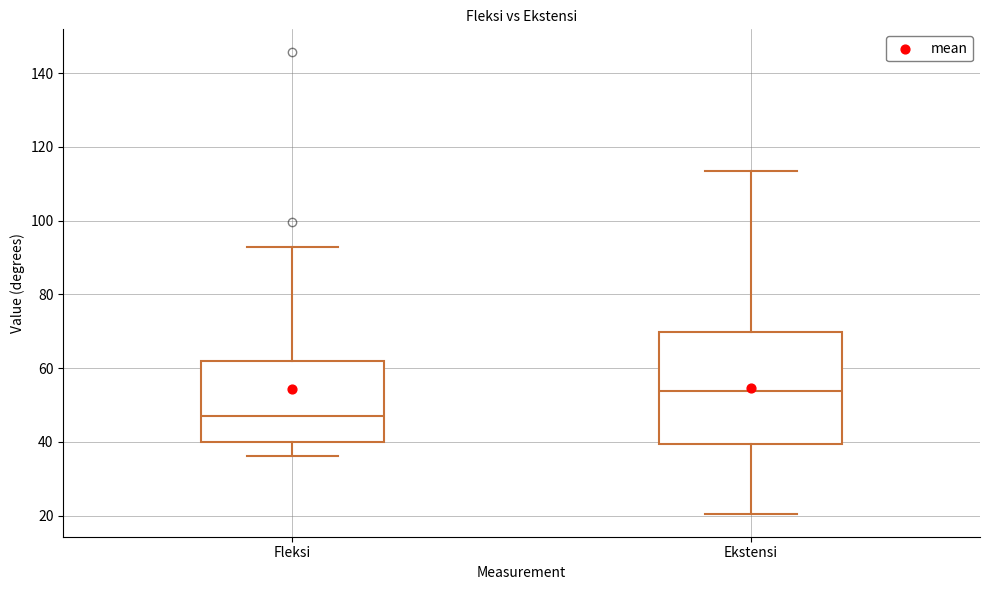

Comparing the boxes themselves (not the whiskers), which one is the tallest?

Ekstensi